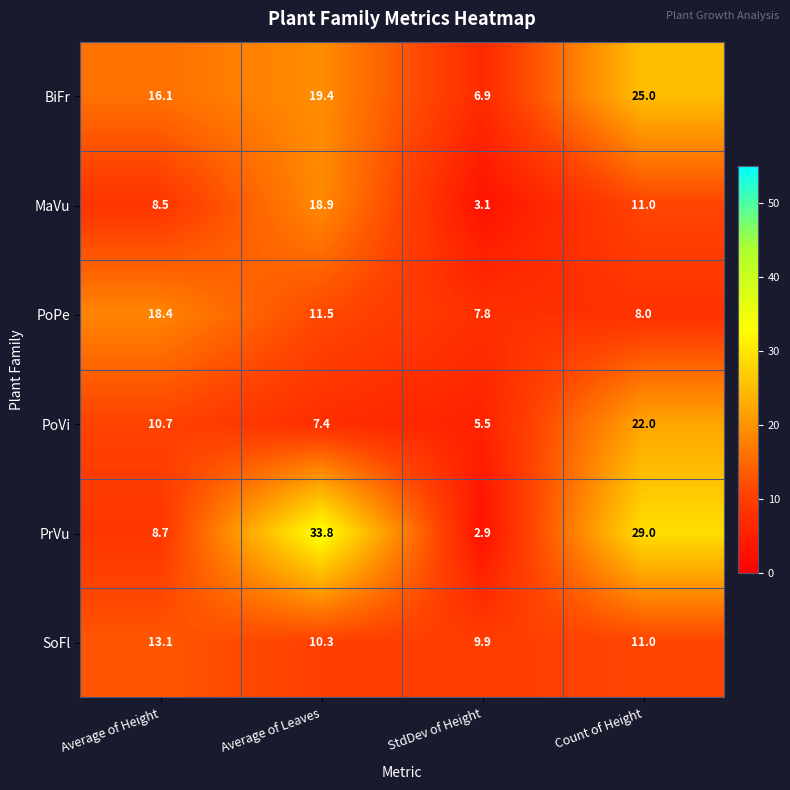

What is the sum of the SoFl values at Average of Leaves and Count of Height?

21.3